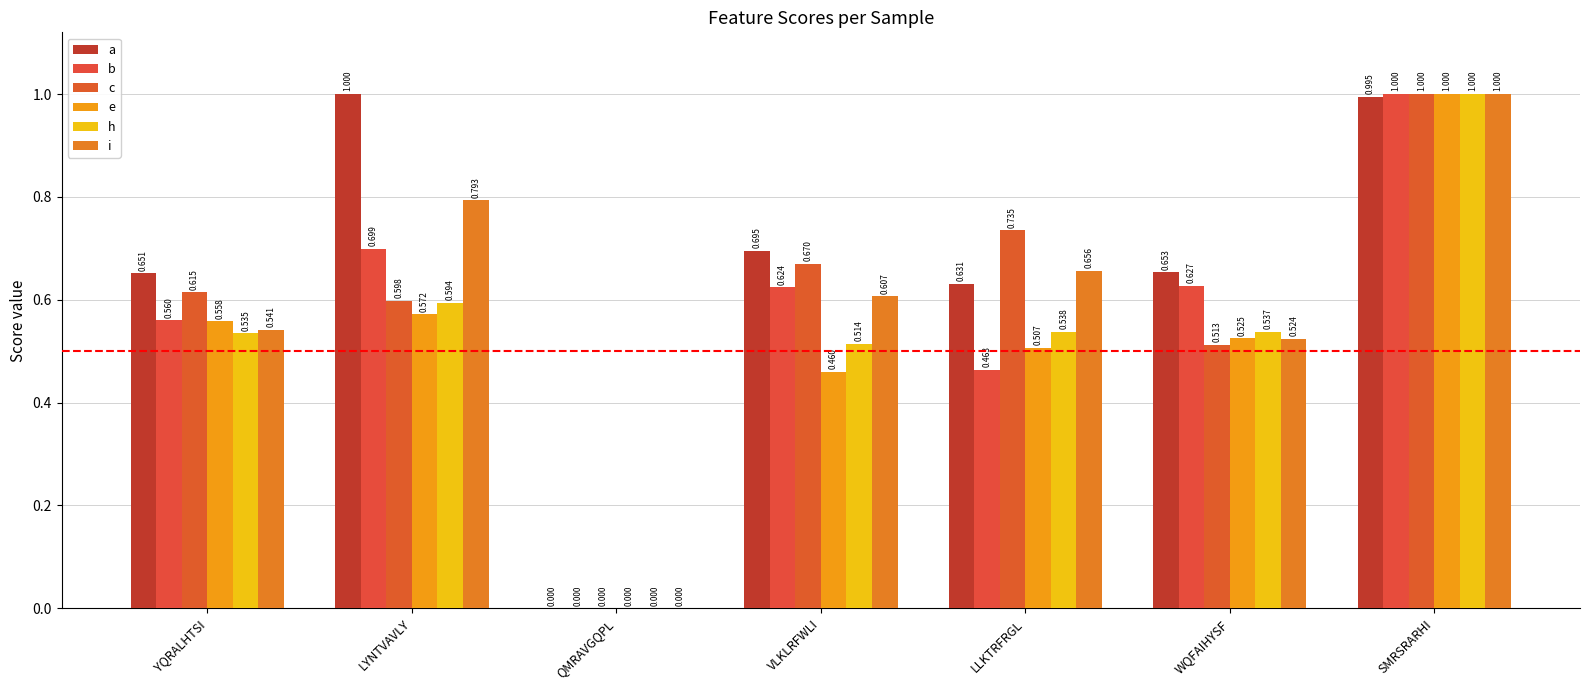

Which series changed the most between QMRAVGQPL and VLKLRFWLI?

a